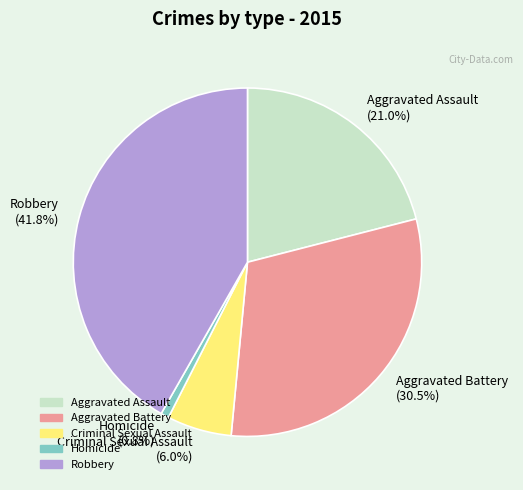

Rank the categories by value from highest to lowest.

Robbery, Aggravated Battery, Aggravated Assault, Criminal Sexual Assault, Homicide